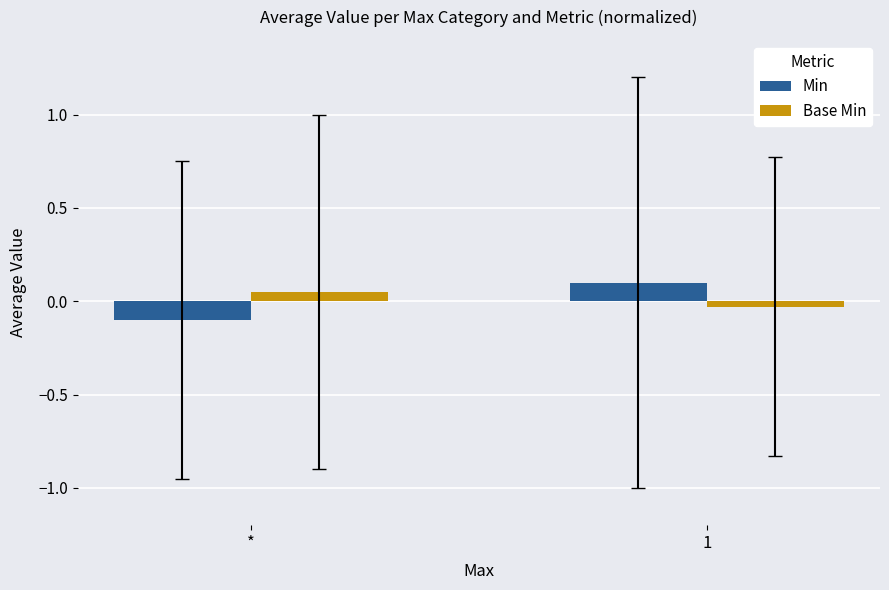

Which category has the lowest value across all series?

*